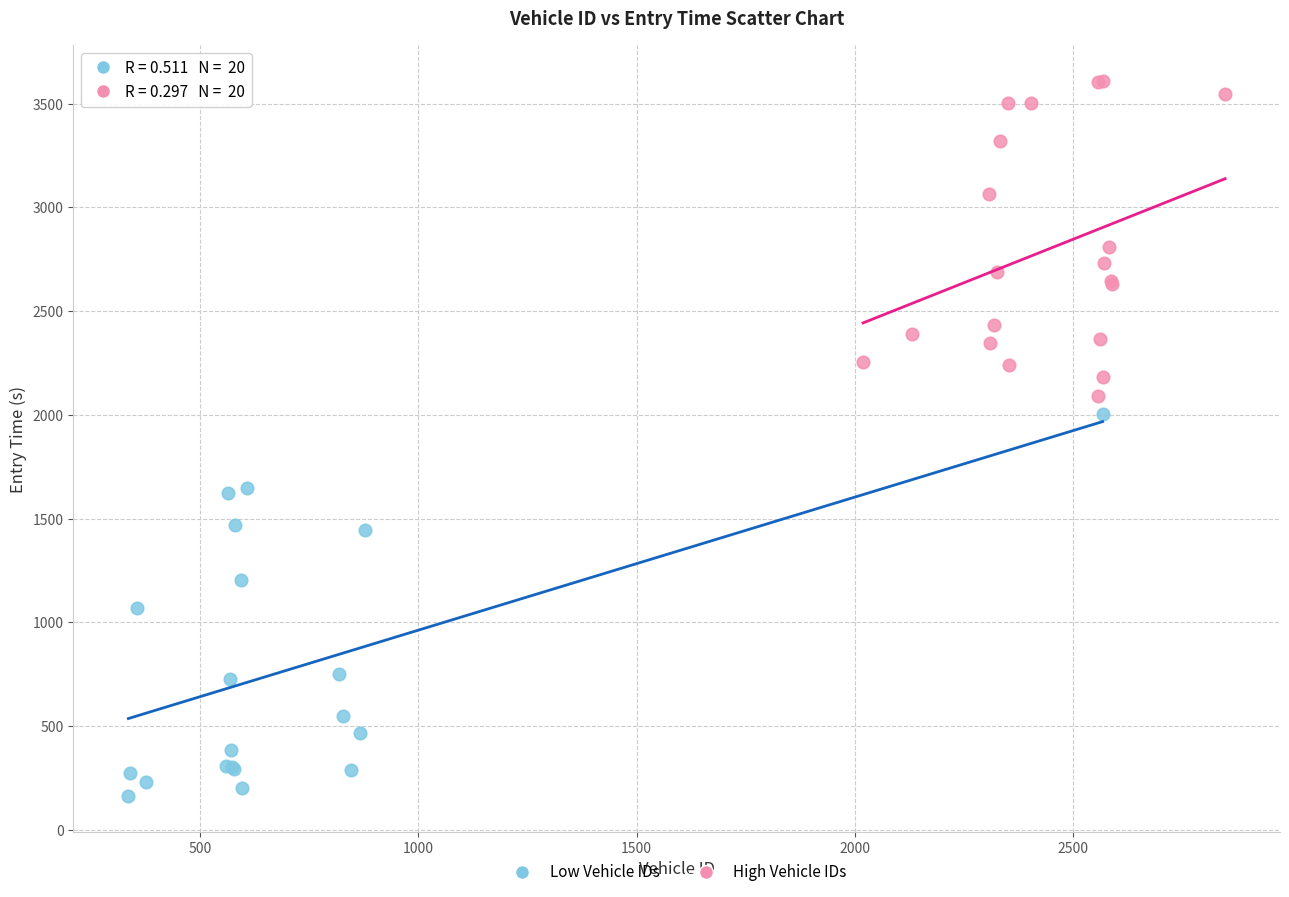

Which series has the largest Y range (max minus min)?

Low Vehicle IDs